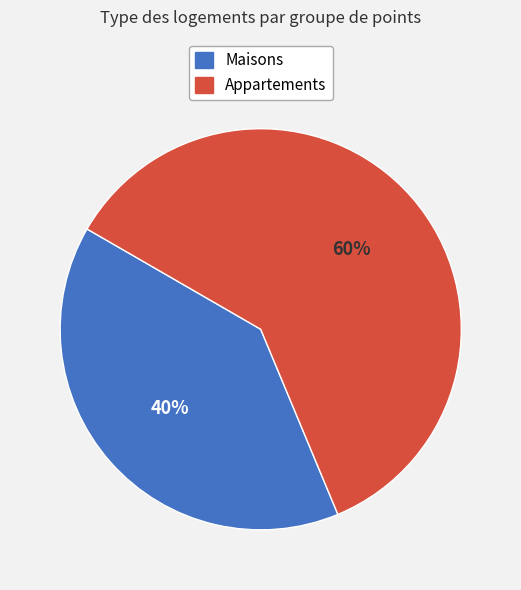

Is there a majority slice in this chart?

Yes